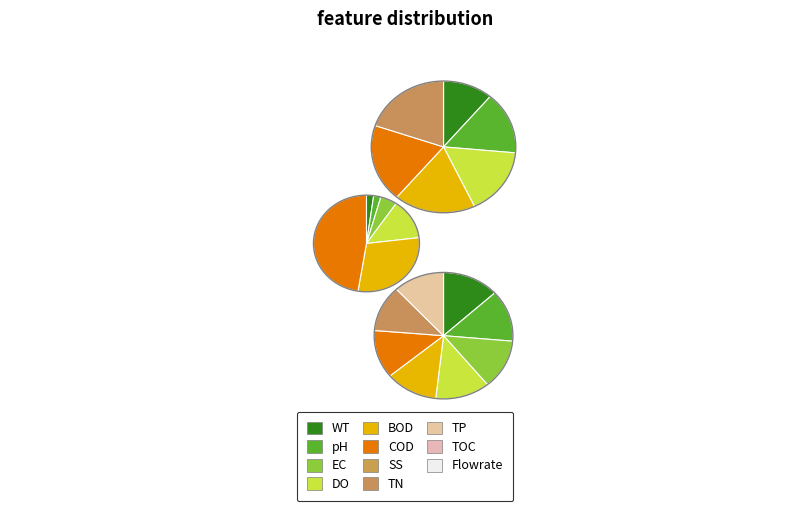

Is 2017-06-30 the majority of the pie?

No